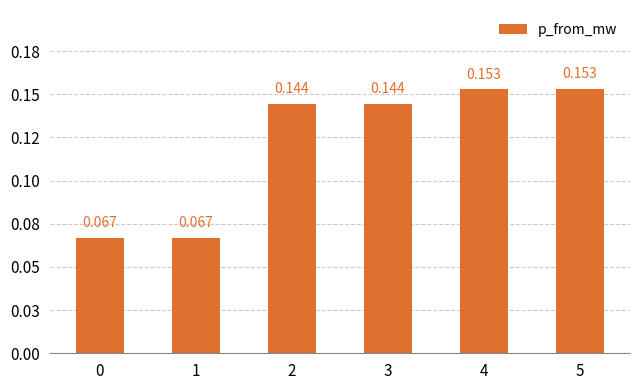

Which category has the highest value across all series?

5